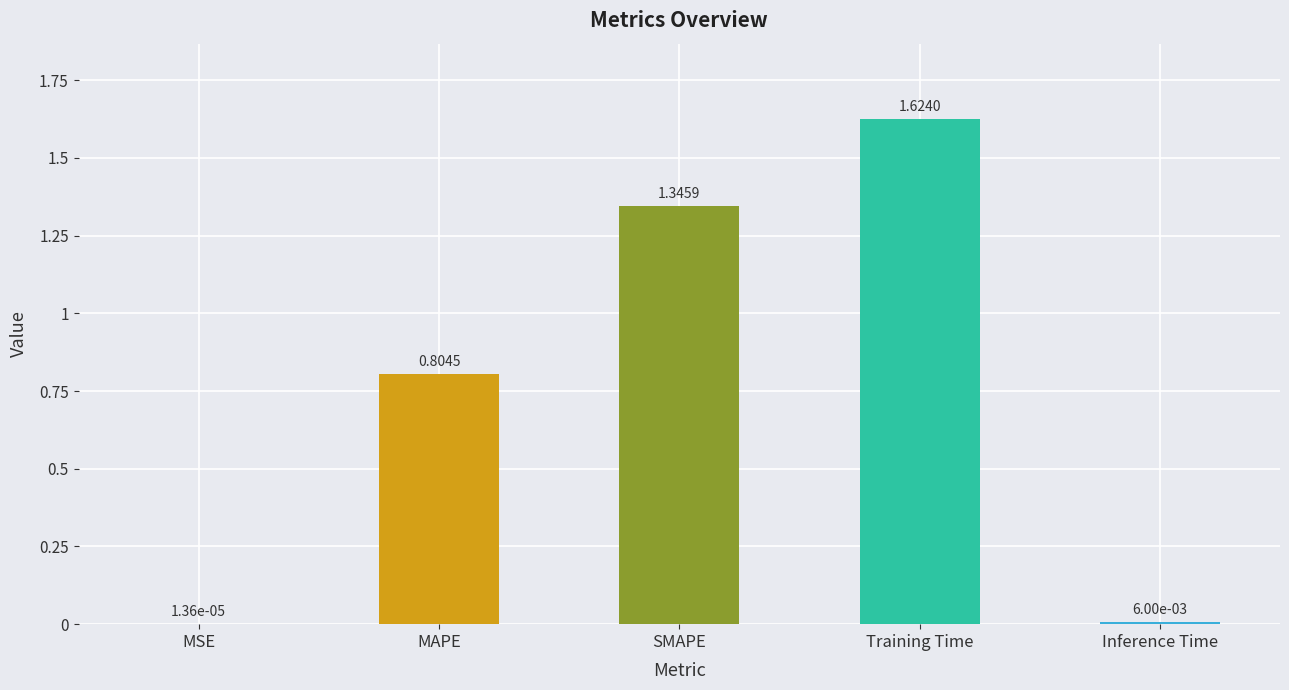

The chart shows a value of 1.3 at MAPE. True or false?

False